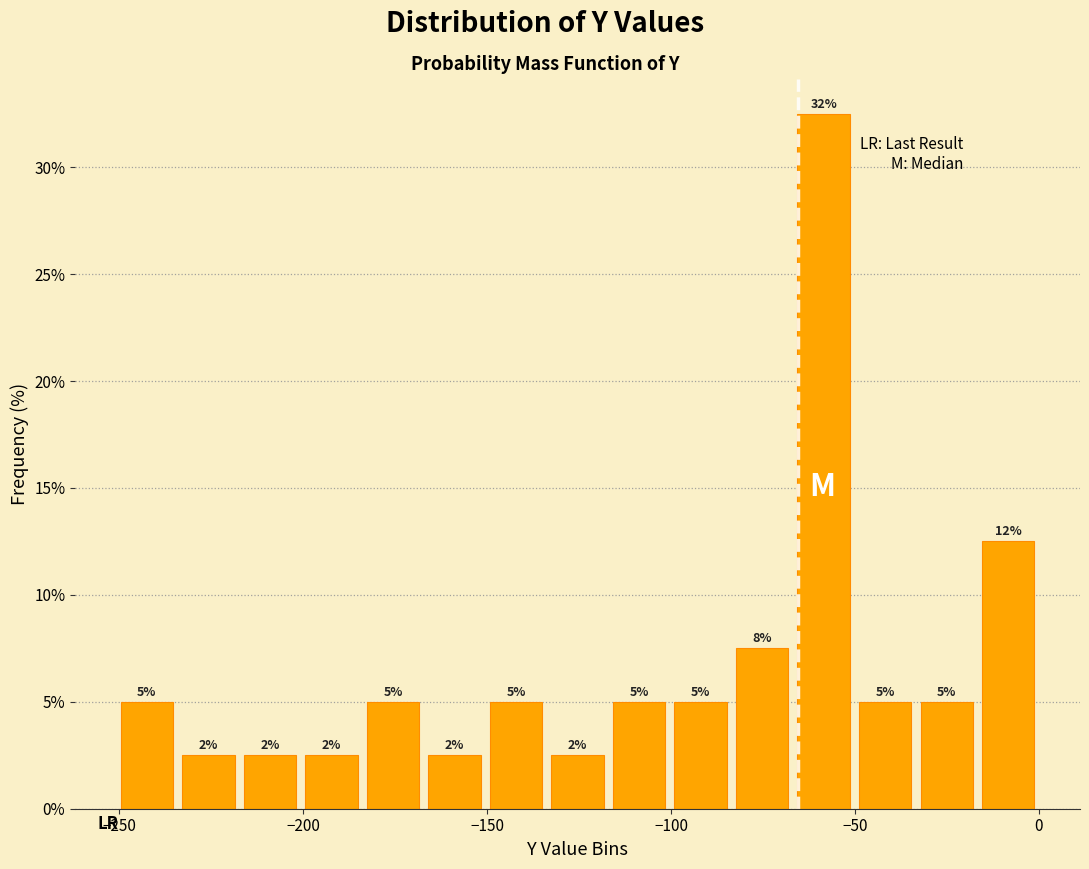

Read against the x-axis, roughly where is the centre of the tallest bar?

-60